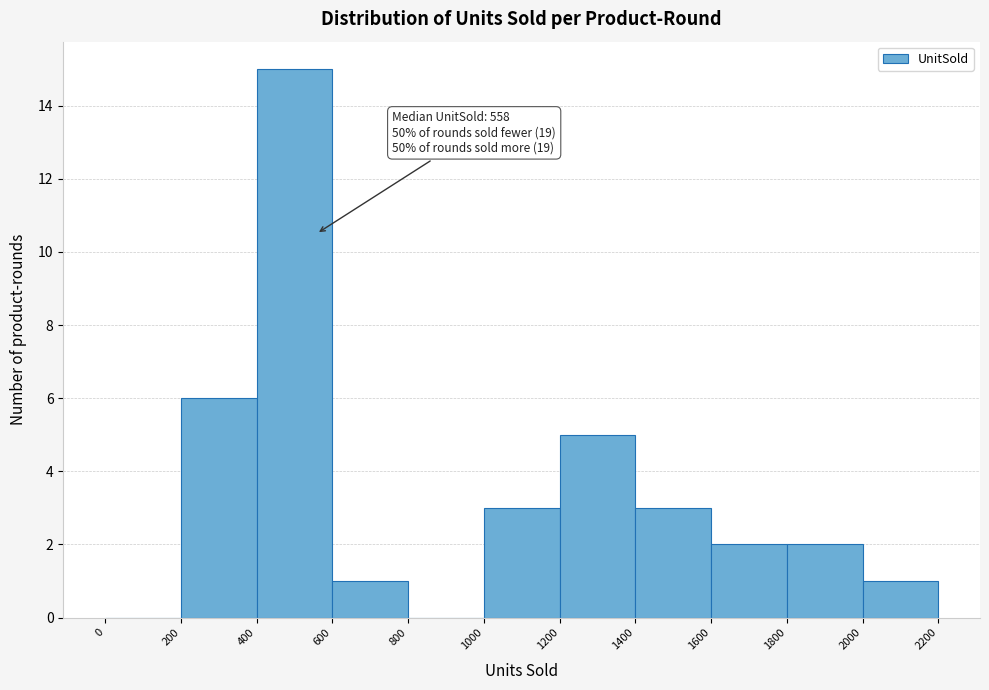

Over which range of the x-axis is the bar tallest?

400 to 600